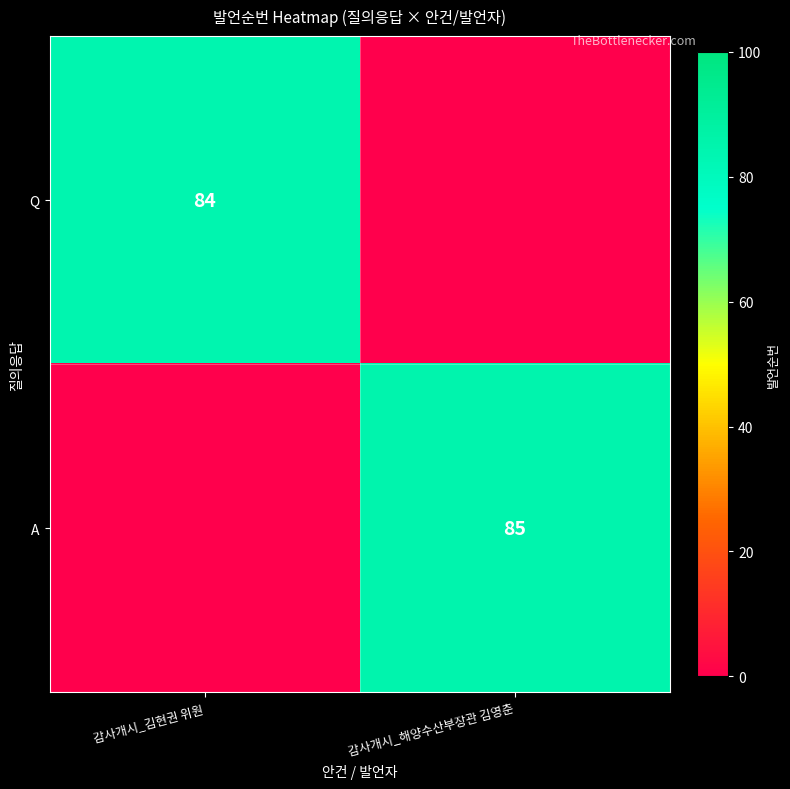

The value of Q at 감사개시_김현권 위원 is 25. True or false?

False